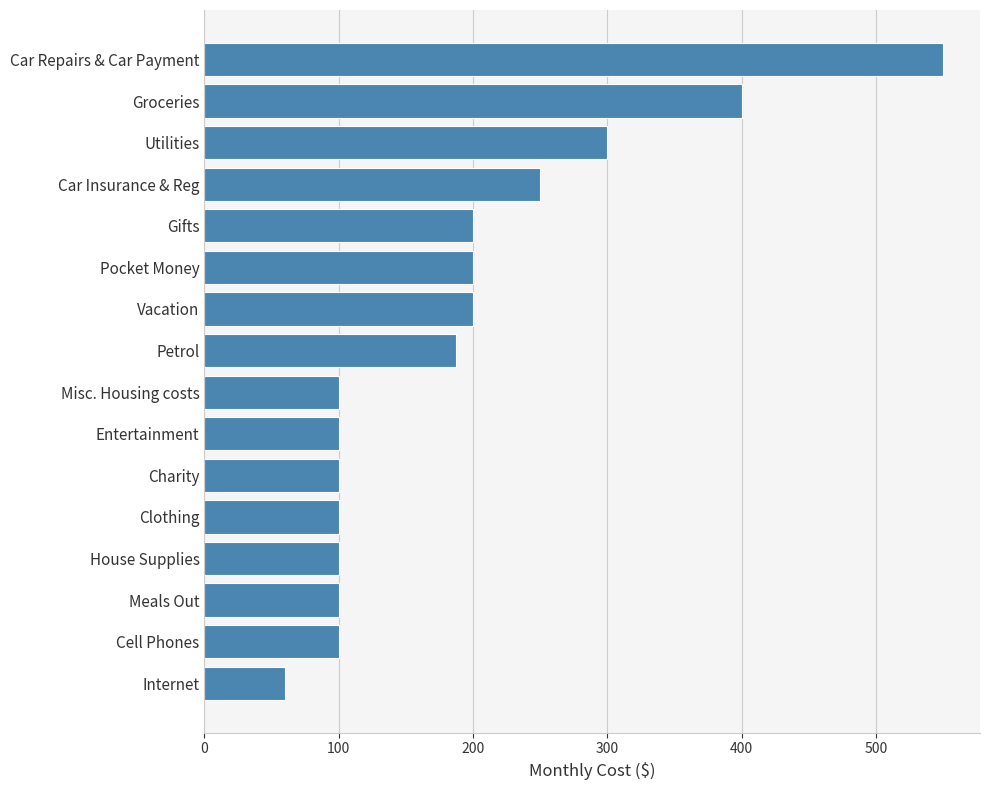

How many values exceed 187?

8